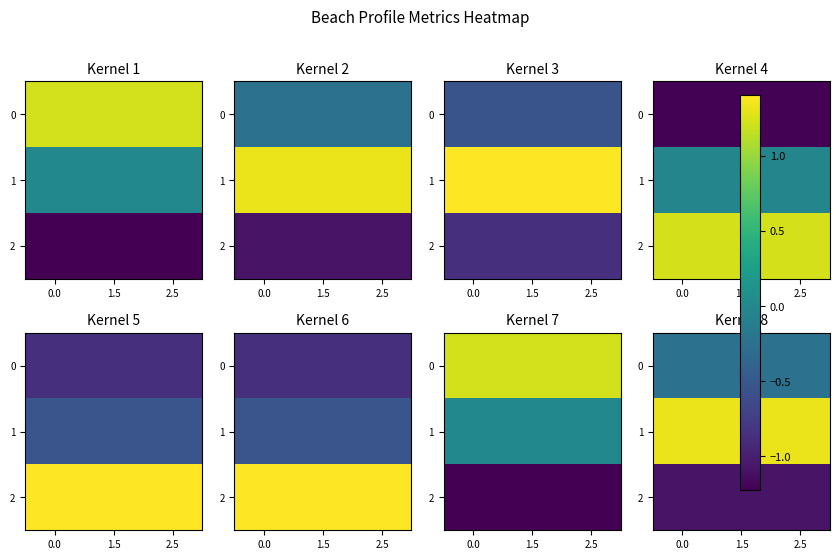

True or false: 2 has a value of -0.7 at 0.0.

False